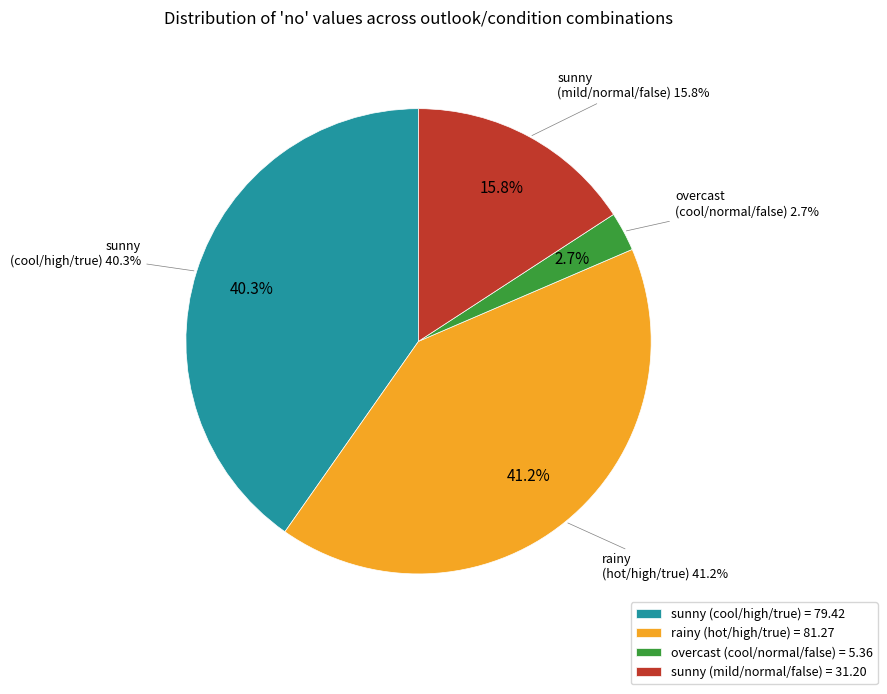

Count the number of slices in the pie.

4